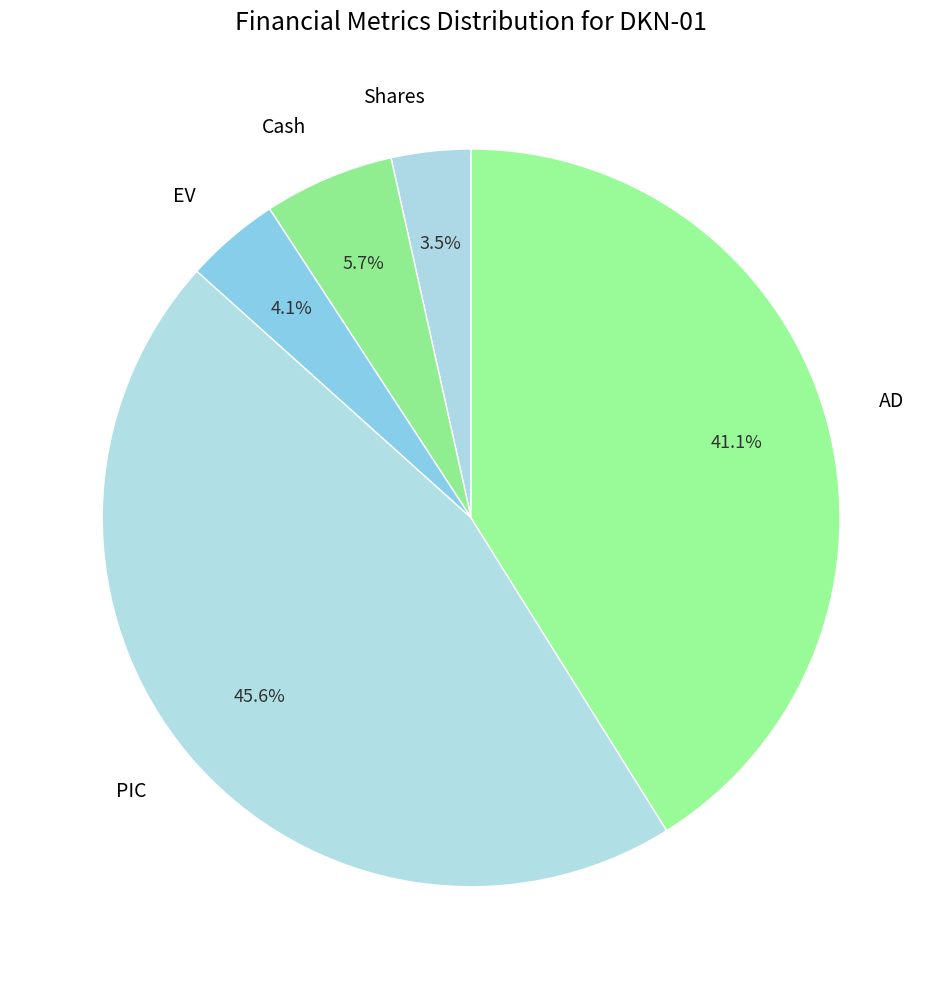

Which category has the biggest portion of the pie?

PIC